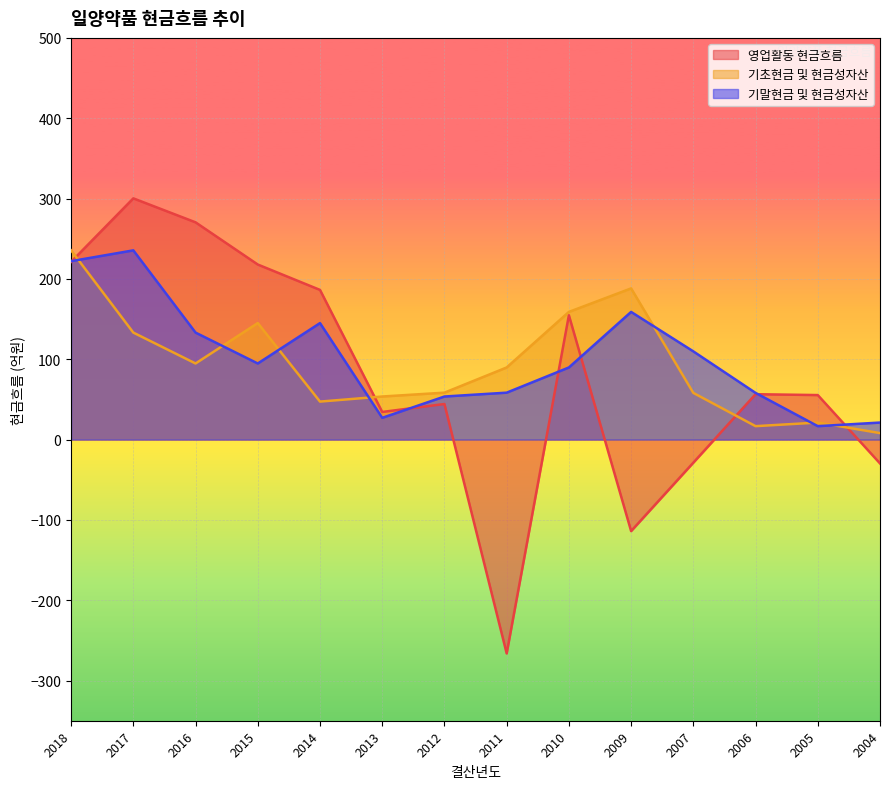

Does the chart display data point markers on the line(s)?

No